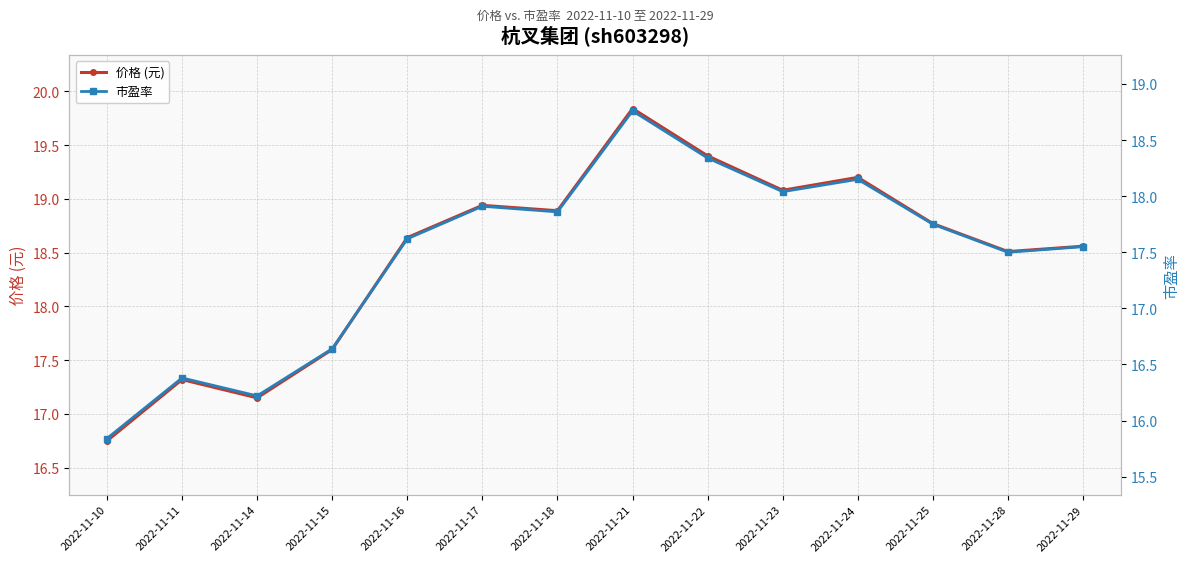

True or false: 市盈率 has a value of 18.0 at 2022-11-23.

True